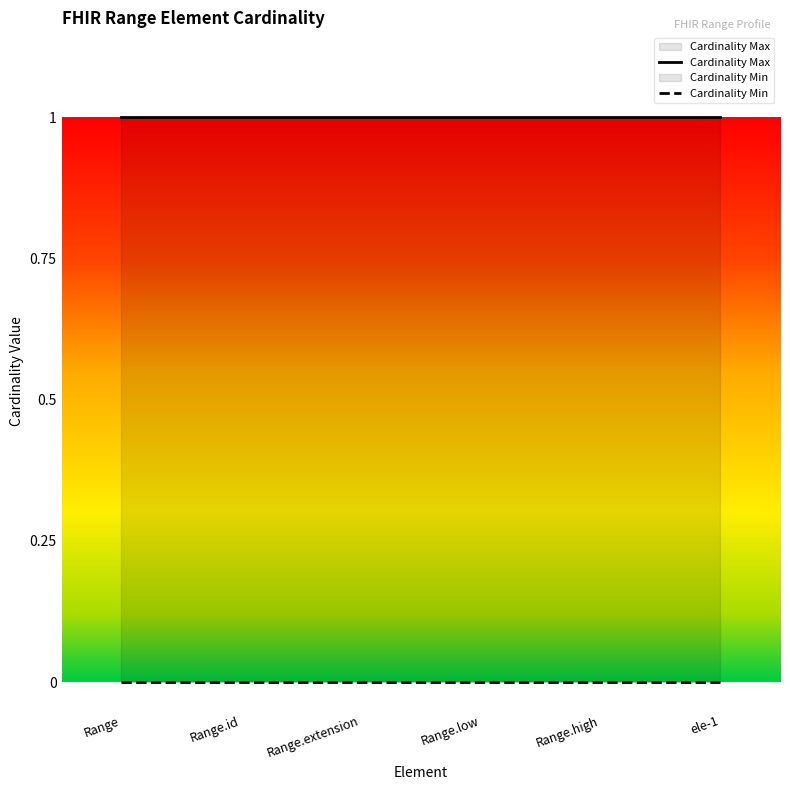

At which label does Cardinality Min reach its minimum?

Range